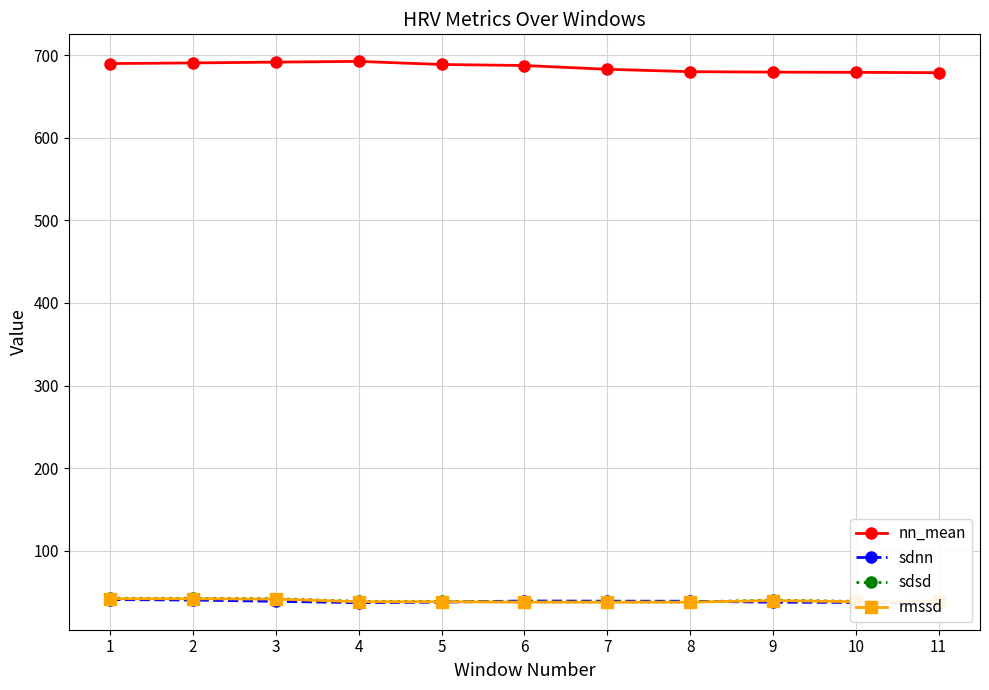

The value of nn_mean at 5 is 688.9. True or false?

True